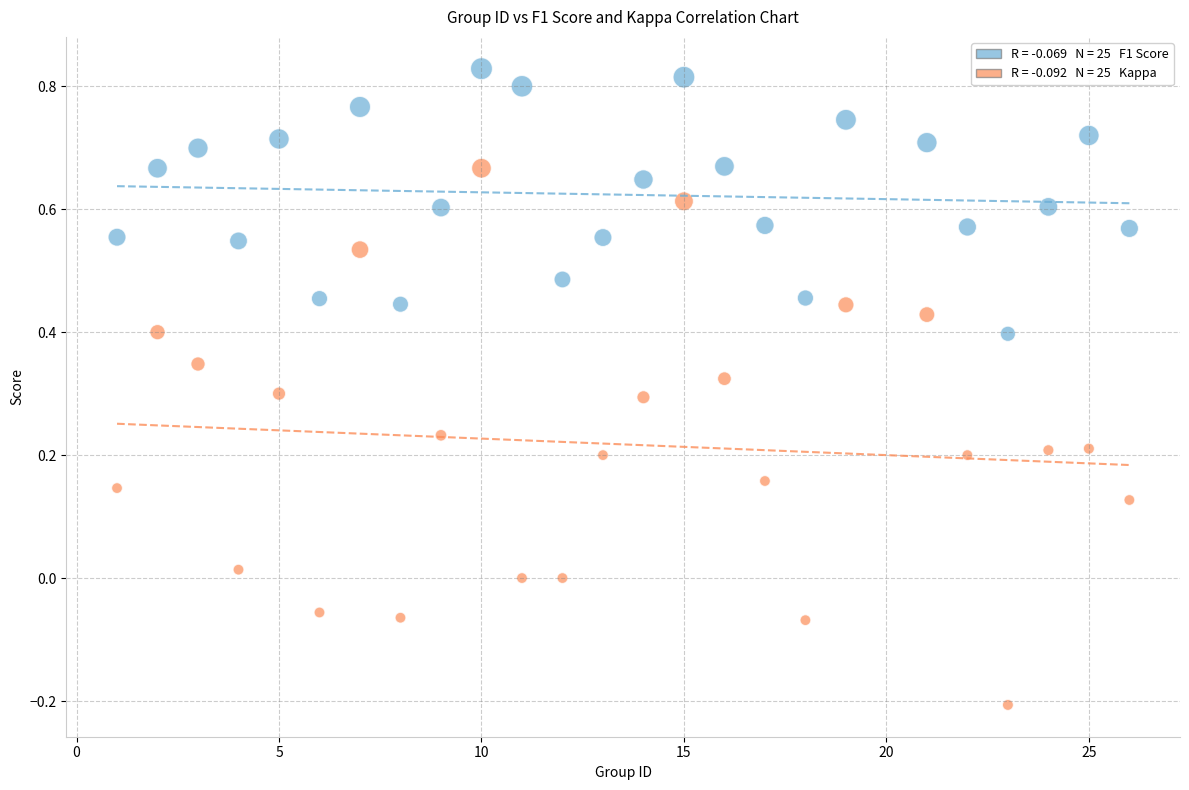

Across all data points, what is the range of Y values (max minus min)?

1.0